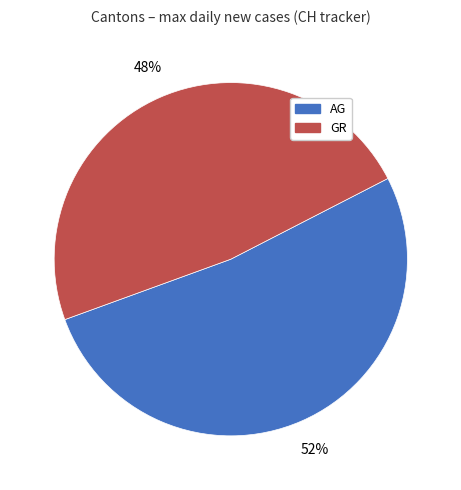

To the nearest percent, what is the average slice percentage?

50%